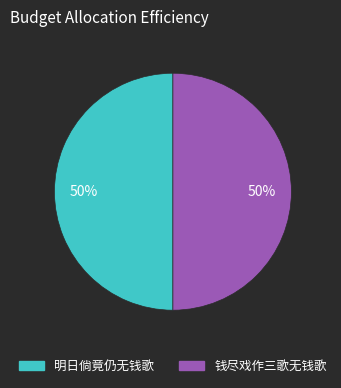

Approximately how many times larger is the value at 明日倘竟仍无钱歌 compared to 钱尽戏作三歌无钱歌?

1.0